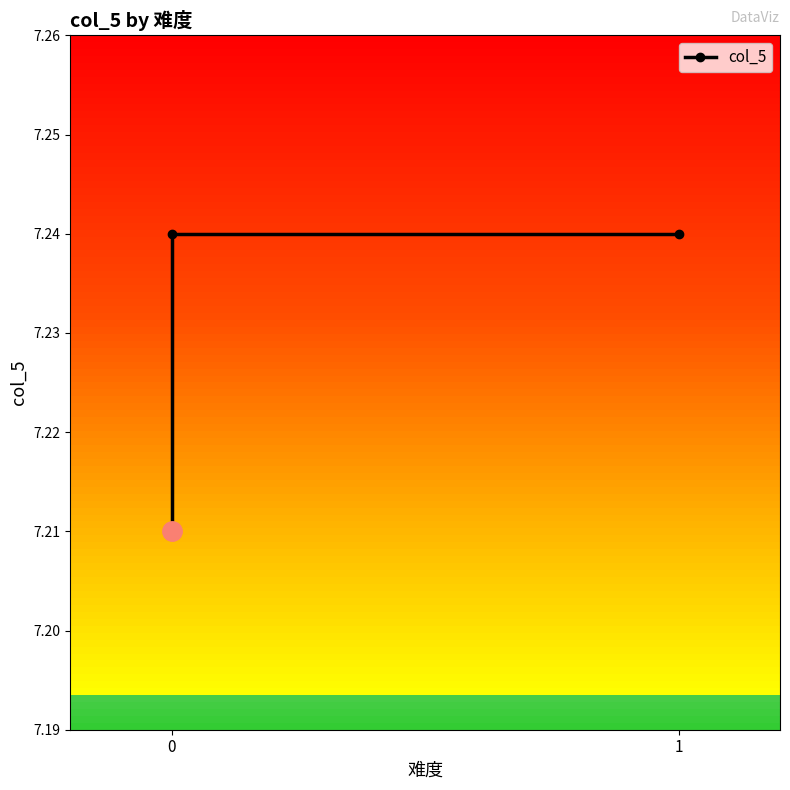

What is the sum of the values at 1 and 0?

14.4